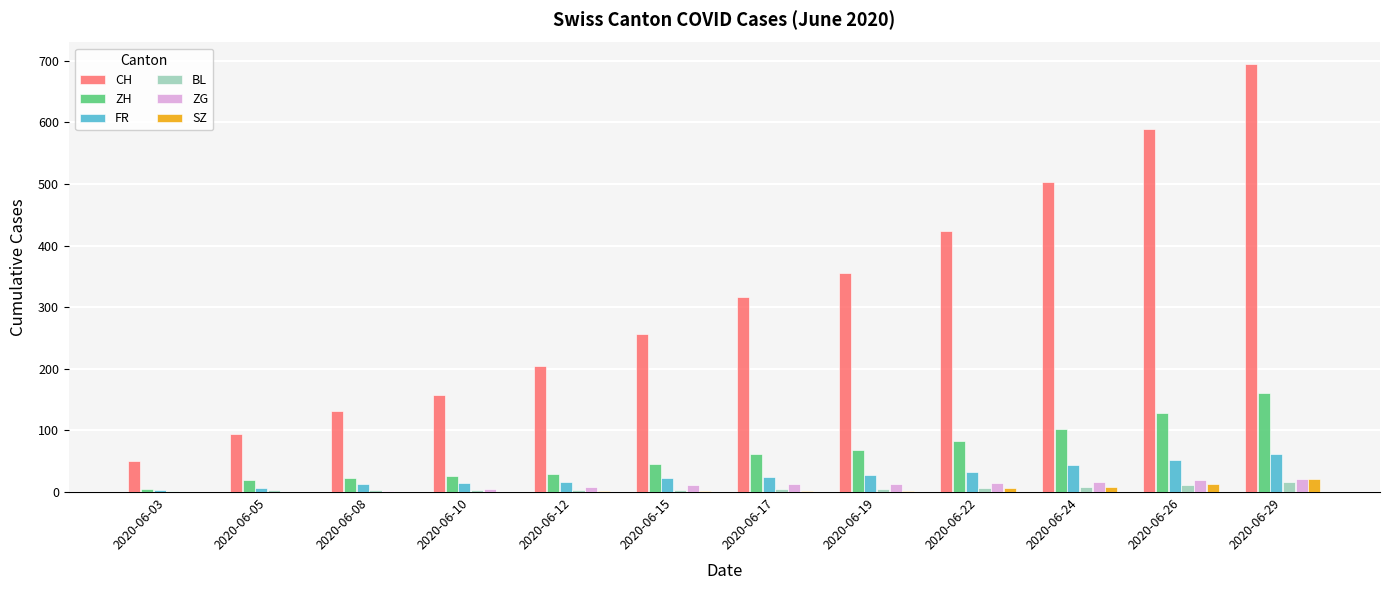

What is the total value across all series at 2020-06-03?

60